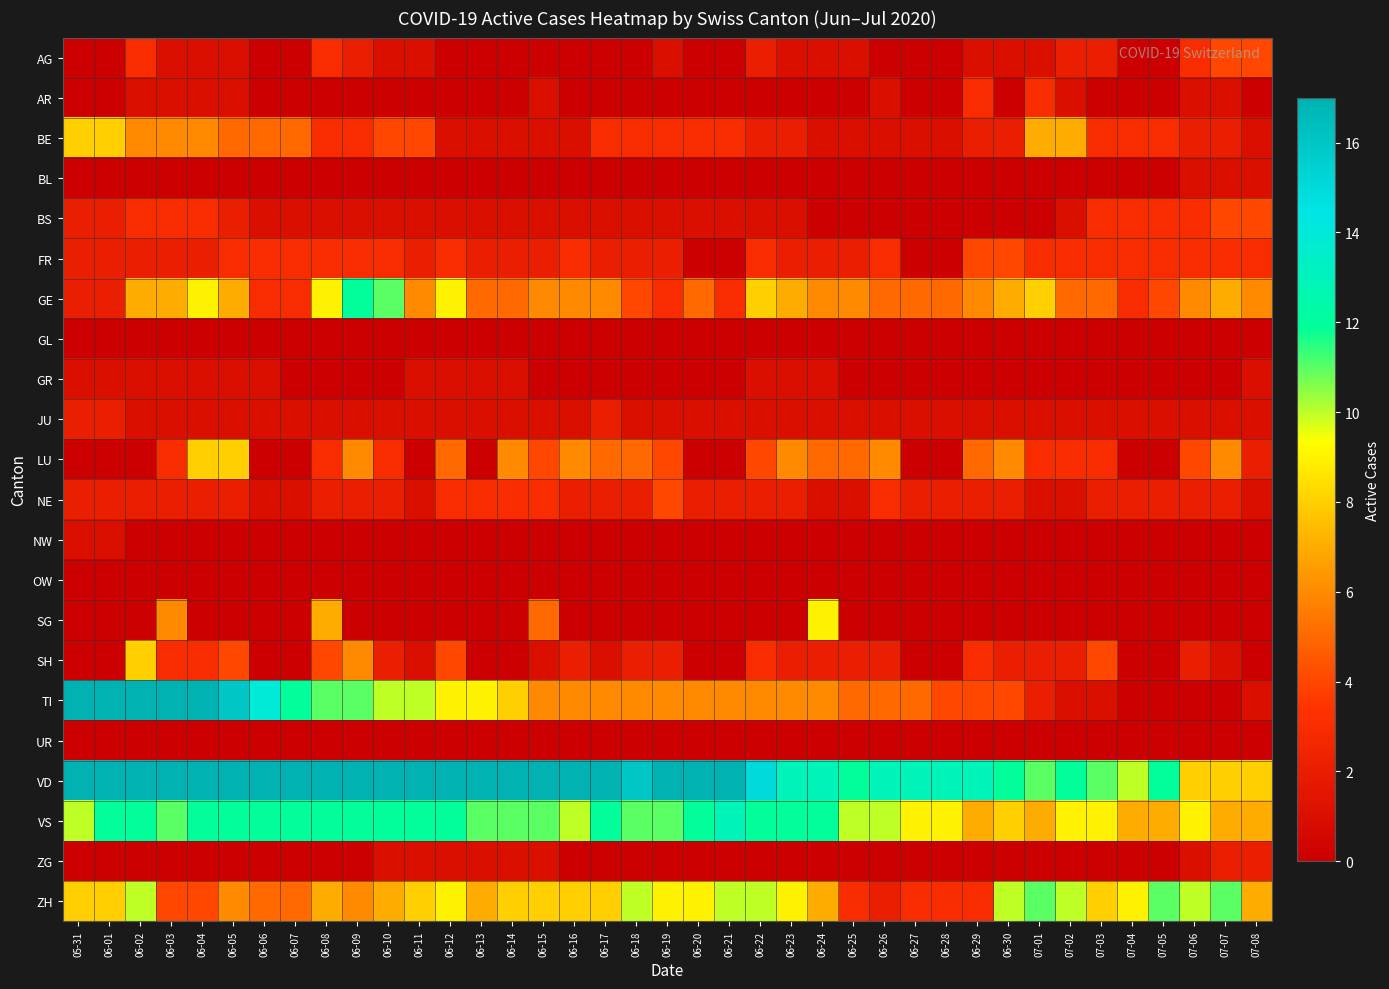

Reading left to right, extract all data points from this chart.

AG: 05-31=0	06-01=0	06-02=3	06-03=1	06-04=1	06-05=1	06-06=0	06-07=0	06-08=3	06-09=2	06-10=1	06-11=1	06-12=0	06-13=0	06-14=0	06-15=0	06-16=0	06-17=0	06-18=0	06-19=1	06-20=0	06-21=0	06-22=2	06-23=1	06-24=1	06-25=1	06-26=0	06-27=0	06-28=0	06-29=1	06-30=1	07-01=1	07-02=2	07-03=2	07-04=0	07-05=0	07-06=3	07-07=4	07-08=4
AR: 05-31=0	06-01=0	06-02=1	06-03=1	06-04=1	06-05=1	06-06=0	06-07=0	06-08=0	06-09=0	06-10=0	06-11=0	06-12=0	06-13=0	06-14=0	06-15=1	06-16=0	06-17=0	06-18=0	06-19=0	06-20=0	06-21=0	06-22=0	06-23=0	06-24=0	06-25=0	06-26=1	06-27=0	06-28=0	06-29=3	06-30=0	07-01=3	07-02=1	07-03=0	07-04=0	07-05=0	07-06=1	07-07=1	07-08=0
BE: 05-31=8	06-01=8	06-02=6	06-03=6	06-04=6	06-05=5	06-06=5	06-07=5	06-08=3	06-09=3	06-10=4	06-11=4	06-12=1	06-13=1	06-14=1	06-15=1	06-16=1	06-17=3	06-18=3	06-19=3	06-20=3	06-21=3	06-22=2	06-23=2	06-24=1	06-25=1	06-26=1	06-27=1	06-28=1	06-29=2	06-30=2	07-01=7	07-02=7	07-03=3	07-04=3	07-05=3	07-06=2	07-07=2	07-08=1
BL: 05-31=0	06-01=0	06-02=0	06-03=0	06-04=0	06-05=0	06-06=0	06-07=0	06-08=0	06-09=0	06-10=0	06-11=0	06-12=0	06-13=0	06-14=0	06-15=0	06-16=0	06-17=0	06-18=0	06-19=0	06-20=0	06-21=0	06-22=0	06-23=0	06-24=0	06-25=0	06-26=0	06-27=0	06-28=0	06-29=0	06-30=0	07-01=0	07-02=0	07-03=0	07-04=0	07-05=0	07-06=1	07-07=1	07-08=1
BS: 05-31=2	06-01=2	06-02=3	06-03=3	06-04=3	06-05=2	06-06=1	06-07=1	06-08=1	06-09=1	06-10=1	06-11=1	06-12=1	06-13=1	06-14=1	06-15=1	06-16=1	06-17=1	06-18=1	06-19=1	06-20=1	06-21=1	06-22=1	06-23=1	06-24=0	06-25=0	06-26=0	06-27=0	06-28=0	06-29=0	06-30=0	07-01=0	07-02=1	07-03=3	07-04=3	07-05=3	07-06=3	07-07=4	07-08=4
FR: 05-31=2	06-01=2	06-02=2	06-03=2	06-04=2	06-05=3	06-06=3	06-07=3	06-08=3	06-09=3	06-10=3	06-11=2	06-12=3	06-13=2	06-14=2	06-15=2	06-16=3	06-17=2	06-18=2	06-19=2	06-20=0	06-21=0	06-22=3	06-23=2	06-24=2	06-25=2	06-26=3	06-27=0	06-28=0	06-29=4	06-30=4	07-01=3	07-02=3	07-03=3	07-04=3	07-05=3	07-06=3	07-07=3	07-08=3
GE: 05-31=2	06-01=2	06-02=7	06-03=7	06-04=9	06-05=7	06-06=3	06-07=3	06-08=9	06-09=12	06-10=11	06-11=6	06-12=9	06-13=5	06-14=5	06-15=6	06-16=6	06-17=6	06-18=4	06-19=3	06-20=5	06-21=3	06-22=8	06-23=7	06-24=6	06-25=6	06-26=5	06-27=5	06-28=5	06-29=6	06-30=7	07-01=8	07-02=5	07-03=5	07-04=3	07-05=4	07-06=6	07-07=7	07-08=6
GL: 05-31=0	06-01=0	06-02=0	06-03=0	06-04=0	06-05=0	06-06=0	06-07=0	06-08=0	06-09=0	06-10=0	06-11=0	06-12=0	06-13=0	06-14=0	06-15=0	06-16=0	06-17=0	06-18=0	06-19=0	06-20=0	06-21=0	06-22=0	06-23=0	06-24=0	06-25=0	06-26=0	06-27=0	06-28=0	06-29=0	06-30=0	07-01=0	07-02=0	07-03=0	07-04=0	07-05=0	07-06=0	07-07=0	07-08=0
GR: 05-31=1	06-01=1	06-02=1	06-03=1	06-04=1	06-05=1	06-06=1	06-07=0	06-08=0	06-09=0	06-10=0	06-11=1	06-12=1	06-13=1	06-14=1	06-15=0	06-16=0	06-17=0	06-18=0	06-19=0	06-20=0	06-21=0	06-22=1	06-23=1	06-24=1	06-25=0	06-26=0	06-27=0	06-28=0	06-29=0	06-30=0	07-01=0	07-02=0	07-03=0	07-04=0	07-05=0	07-06=0	07-07=0	07-08=1
JU: 05-31=2	06-01=2	06-02=1	06-03=1	06-04=1	06-05=1	06-06=1	06-07=1	06-08=1	06-09=1	06-10=1	06-11=1	06-12=1	06-13=1	06-14=1	06-15=1	06-16=1	06-17=2	06-18=1	06-19=1	06-20=1	06-21=1	06-22=1	06-23=1	06-24=1	06-25=1	06-26=1	06-27=1	06-28=1	06-29=1	06-30=1	07-01=1	07-02=1	07-03=1	07-04=1	07-05=1	07-06=1	07-07=1	07-08=1
LU: 05-31=0	06-01=0	06-02=0	06-03=3	06-04=8	06-05=8	06-06=0	06-07=0	06-08=3	06-09=6	06-10=3	06-11=0	06-12=5	06-13=0	06-14=6	06-15=4	06-16=6	06-17=5	06-18=5	06-19=4	06-20=0	06-21=0	06-22=4	06-23=6	06-24=5	06-25=5	06-26=6	06-27=0	06-28=0	06-29=5	06-30=6	07-01=3	07-02=3	07-03=3	07-04=0	07-05=0	07-06=4	07-07=6	07-08=2
NE: 05-31=2	06-01=2	06-02=2	06-03=2	06-04=2	06-05=2	06-06=1	06-07=1	06-08=2	06-09=2	06-10=2	06-11=1	06-12=3	06-13=3	06-14=3	06-15=3	06-16=2	06-17=2	06-18=2	06-19=4	06-20=2	06-21=2	06-22=2	06-23=2	06-24=1	06-25=1	06-26=3	06-27=2	06-28=2	06-29=2	06-30=2	07-01=1	07-02=1	07-03=2	07-04=2	07-05=2	07-06=2	07-07=2	07-08=1
NW: 05-31=1	06-01=1	06-02=0	06-03=0	06-04=0	06-05=0	06-06=0	06-07=0	06-08=0	06-09=0	06-10=0	06-11=0	06-12=0	06-13=0	06-14=0	06-15=0	06-16=0	06-17=0	06-18=0	06-19=0	06-20=0	06-21=0	06-22=0	06-23=0	06-24=0	06-25=0	06-26=0	06-27=0	06-28=0	06-29=0	06-30=0	07-01=0	07-02=0	07-03=0	07-04=0	07-05=0	07-06=0	07-07=0	07-08=0
OW: 05-31=0	06-01=0	06-02=0	06-03=0	06-04=0	06-05=0	06-06=0	06-07=0	06-08=0	06-09=0	06-10=0	06-11=0	06-12=0	06-13=0	06-14=0	06-15=0	06-16=0	06-17=0	06-18=0	06-19=0	06-20=0	06-21=0	06-22=0	06-23=0	06-24=0	06-25=0	06-26=0	06-27=0	06-28=0	06-29=0	06-30=0	07-01=0	07-02=0	07-03=0	07-04=0	07-05=0	07-06=0	07-07=0	07-08=0
SG: 05-31=0	06-01=0	06-02=0	06-03=6	06-04=0	06-05=0	06-06=0	06-07=0	06-08=7	06-09=0	06-10=0	06-11=0	06-12=0	06-13=0	06-14=0	06-15=5	06-16=0	06-17=0	06-18=0	06-19=0	06-20=0	06-21=0	06-22=0	06-23=0	06-24=9	06-25=0	06-26=0	06-27=0	06-28=0	06-29=0	06-30=0	07-01=0	07-02=0	07-03=0	07-04=0	07-05=0	07-06=0	07-07=0	07-08=0
SH: 05-31=0	06-01=0	06-02=8	06-03=3	06-04=3	06-05=4	06-06=0	06-07=0	06-08=4	06-09=6	06-10=2	06-11=1	06-12=4	06-13=0	06-14=0	06-15=1	06-16=2	06-17=1	06-18=2	06-19=2	06-20=0	06-21=0	06-22=3	06-23=2	06-24=2	06-25=2	06-26=2	06-27=0	06-28=0	06-29=3	06-30=2	07-01=2	07-02=2	07-03=4	07-04=0	07-05=0	07-06=2	07-07=1	07-08=0
TI: 05-31=29	06-01=27	06-02=25	06-03=19	06-04=17	06-05=16	06-06=14	06-07=12	06-08=11	06-09=11	06-10=10	06-11=10	06-12=9	06-13=9	06-14=8	06-15=6	06-16=6	06-17=6	06-18=6	06-19=6	06-20=6	06-21=6	06-22=6	06-23=6	06-24=6	06-25=5	06-26=5	06-27=5	06-28=4	06-29=4	06-30=4	07-01=2	07-02=1	07-03=1	07-04=0	07-05=0	07-06=0	07-07=0	07-08=1
UR: 05-31=0	06-01=0	06-02=0	06-03=0	06-04=0	06-05=0	06-06=0	06-07=0	06-08=0	06-09=0	06-10=0	06-11=0	06-12=0	06-13=0	06-14=0	06-15=0	06-16=0	06-17=0	06-18=0	06-19=0	06-20=0	06-21=0	06-22=0	06-23=0	06-24=0	06-25=0	06-26=0	06-27=0	06-28=0	06-29=0	06-30=0	07-01=0	07-02=0	07-03=0	07-04=0	07-05=0	07-06=0	07-07=0	07-08=0
VD: 05-31=20	06-01=19	06-02=23	06-03=23	06-04=23	06-05=24	06-06=20	06-07=20	06-08=22	06-09=21	06-10=21	06-11=22	06-12=23	06-13=22	06-14=22	06-15=22	06-16=19	06-17=17	06-18=16	06-19=18	06-20=18	06-21=19	06-22=15	06-23=13	06-24=13	06-25=12	06-26=13	06-27=13	06-28=13	06-29=13	06-30=12	07-01=11	07-02=12	07-03=11	07-04=10	07-05=12	07-06=8	07-07=8	07-08=8
VS: 05-31=10	06-01=12	06-02=12	06-03=11	06-04=12	06-05=12	06-06=12	06-07=12	06-08=12	06-09=12	06-10=12	06-11=12	06-12=12	06-13=11	06-14=11	06-15=11	06-16=10	06-17=12	06-18=11	06-19=11	06-20=12	06-21=13	06-22=12	06-23=12	06-24=12	06-25=10	06-26=10	06-27=9	06-28=9	06-29=7	06-30=8	07-01=7	07-02=9	07-03=9	07-04=7	07-05=7	07-06=9	07-07=7	07-08=7
ZG: 05-31=0	06-01=0	06-02=0	06-03=0	06-04=0	06-05=0	06-06=0	06-07=0	06-08=0	06-09=0	06-10=1	06-11=1	06-12=1	06-13=1	06-14=1	06-15=1	06-16=0	06-17=0	06-18=0	06-19=0	06-20=0	06-21=0	06-22=0	06-23=0	06-24=0	06-25=0	06-26=0	06-27=0	06-28=0	06-29=0	06-30=0	07-01=0	07-02=0	07-03=0	07-04=0	07-05=0	07-06=1	07-07=2	07-08=2
ZH: 05-31=8	06-01=8	06-02=10	06-03=4	06-04=4	06-05=6	06-06=5	06-07=5	06-08=7	06-09=6	06-10=7	06-11=8	06-12=9	06-13=7	06-14=8	06-15=8	06-16=8	06-17=8	06-18=10	06-19=9	06-20=9	06-21=10	06-22=10	06-23=9	06-24=7	06-25=3	06-26=2	06-27=3	06-28=3	06-29=3	06-30=10	07-01=11	07-02=10	07-03=8	07-04=9	07-05=11	07-06=10	07-07=11	07-08=7